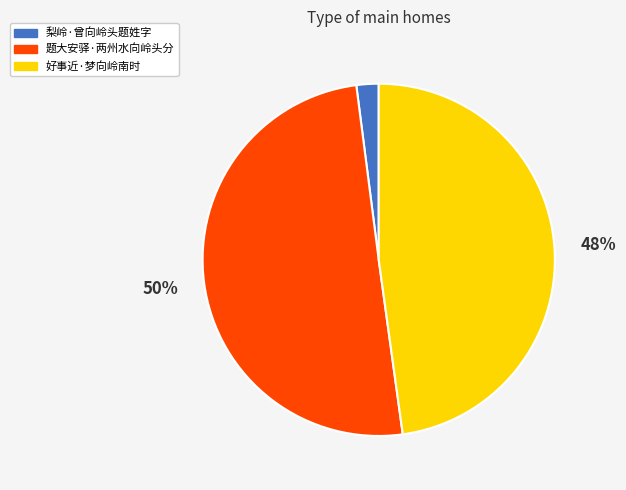

Rank the categories by value from highest to lowest.

题大安驿·两州水向岭头分, 好事近·梦向岭南时, 梨岭·曾向岭头题姓字